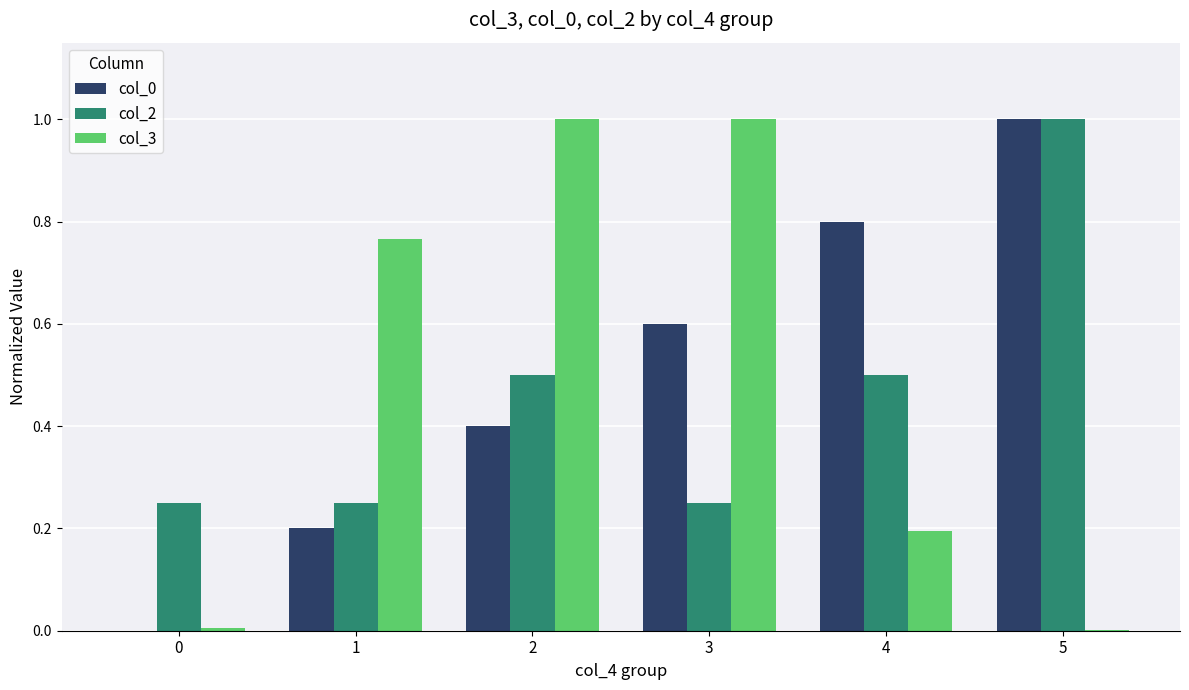

What is the sum of all col_3 values?

3.0